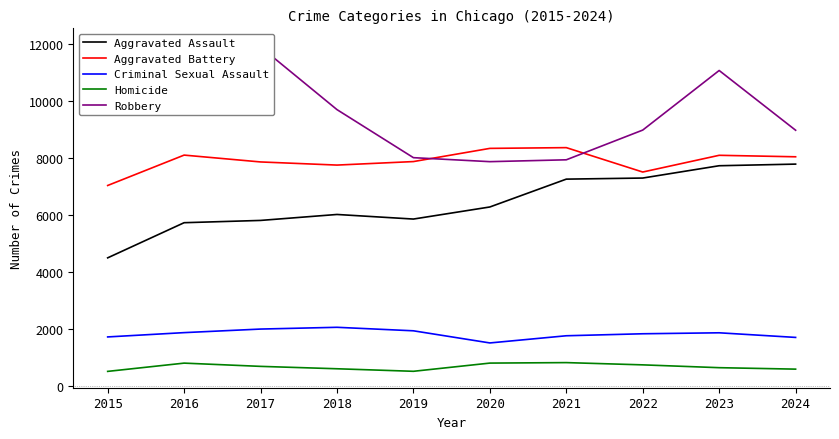

How many data points does each series have?

10